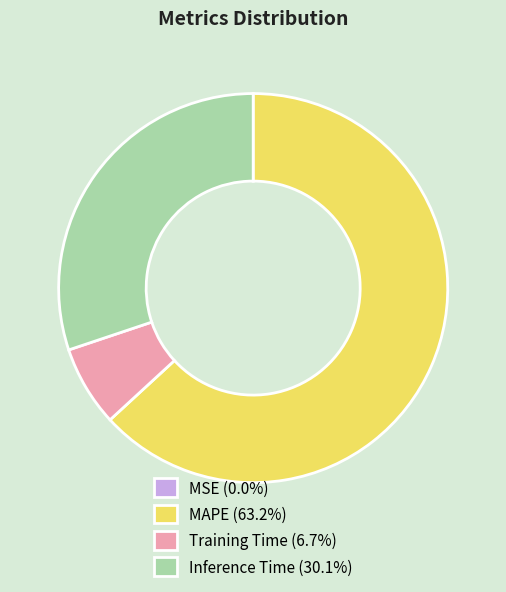

Does MAPE (63.2%) account for over 50% of the chart?

Yes